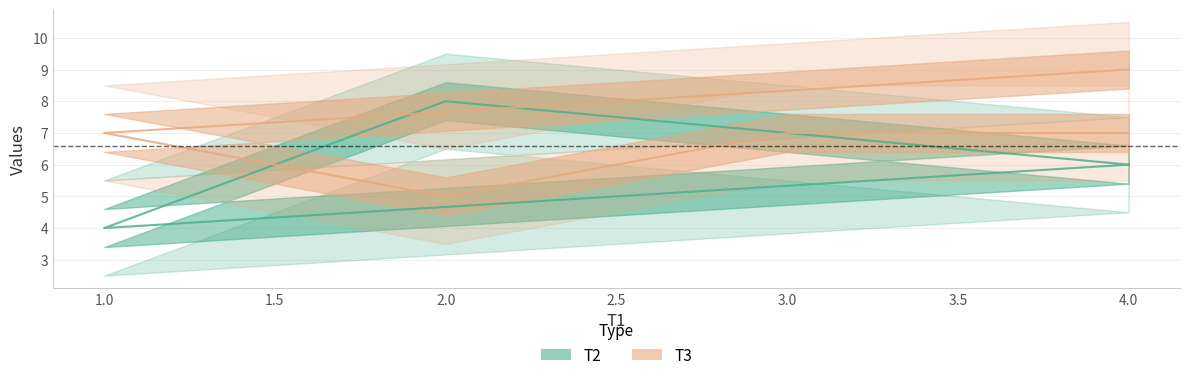

What are all the series names shown in the legend?

T2, T3